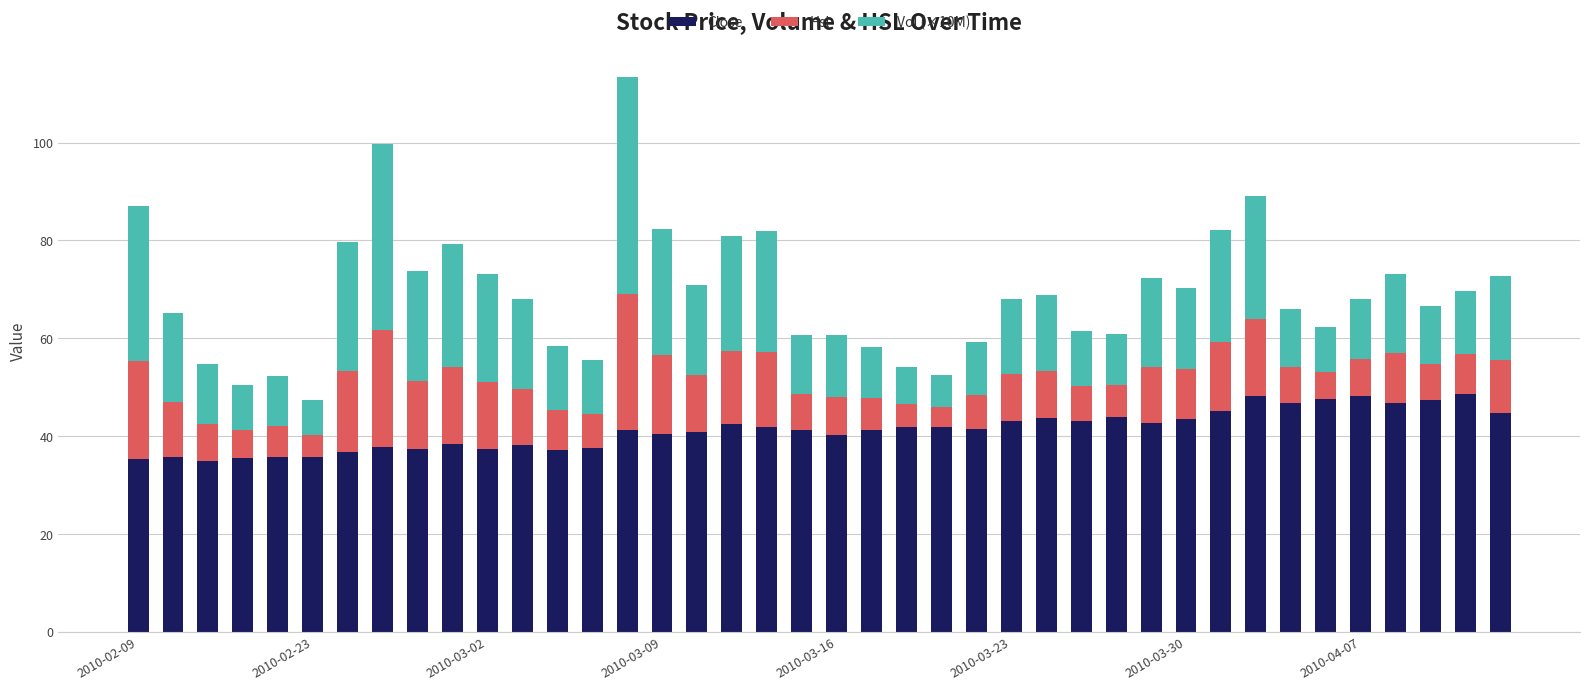

What is the difference between the second highest and minimum values in the Close series?

13.2